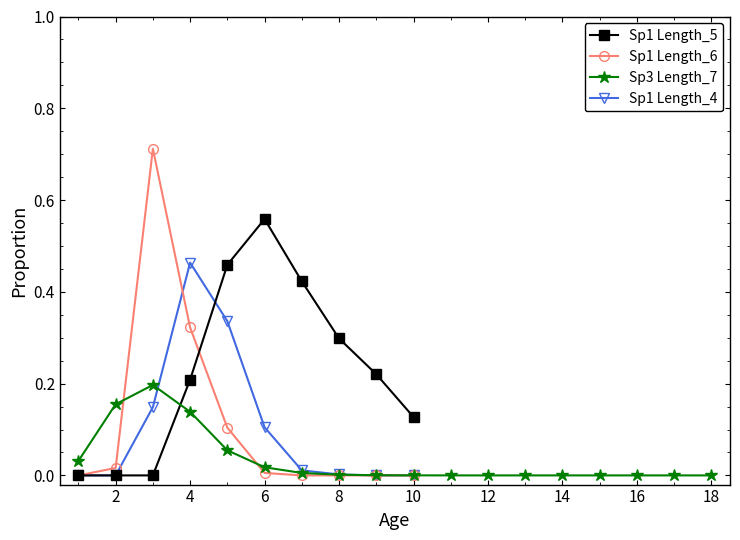

The Species 2 (Age avg Length_6) series shows -0.3 at 13. True or false?

False